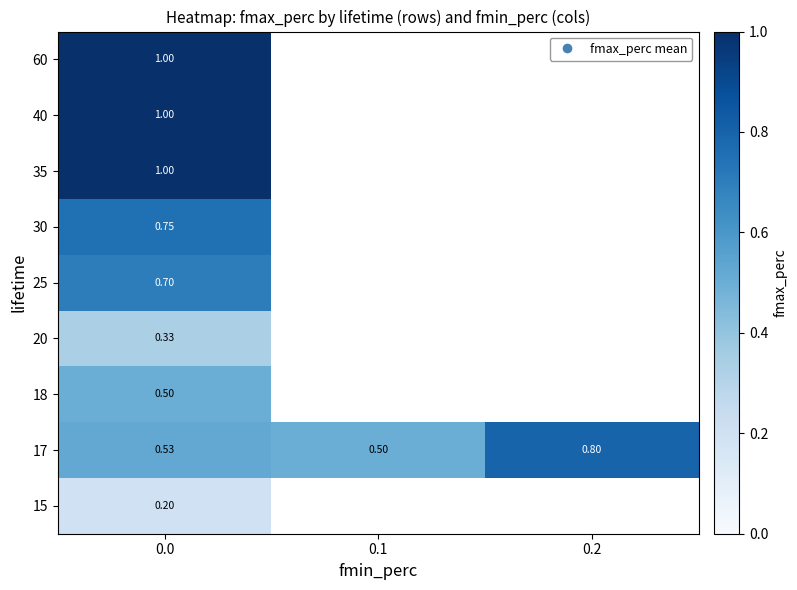

Is the value of 25 at 0.0 greater than the value of 17 at 0.0?

Yes